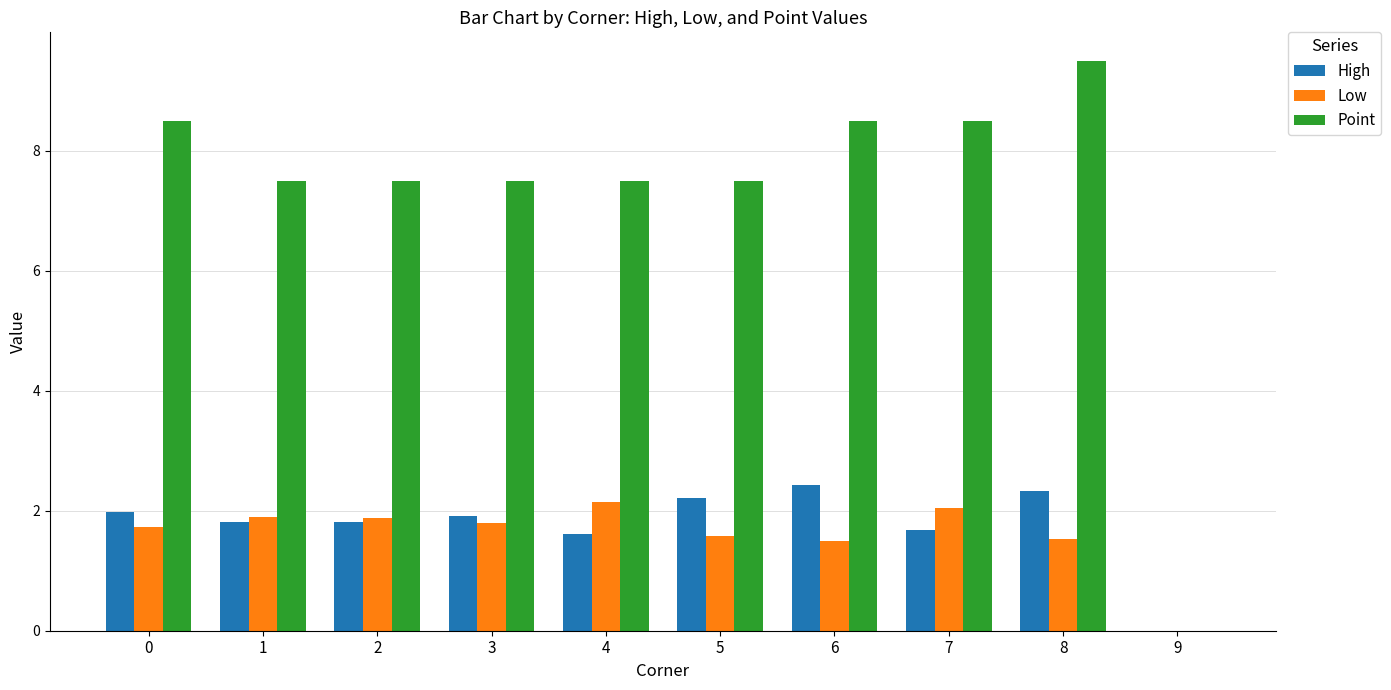

Are the bars grouped side by side (vs. stacked)?

Yes